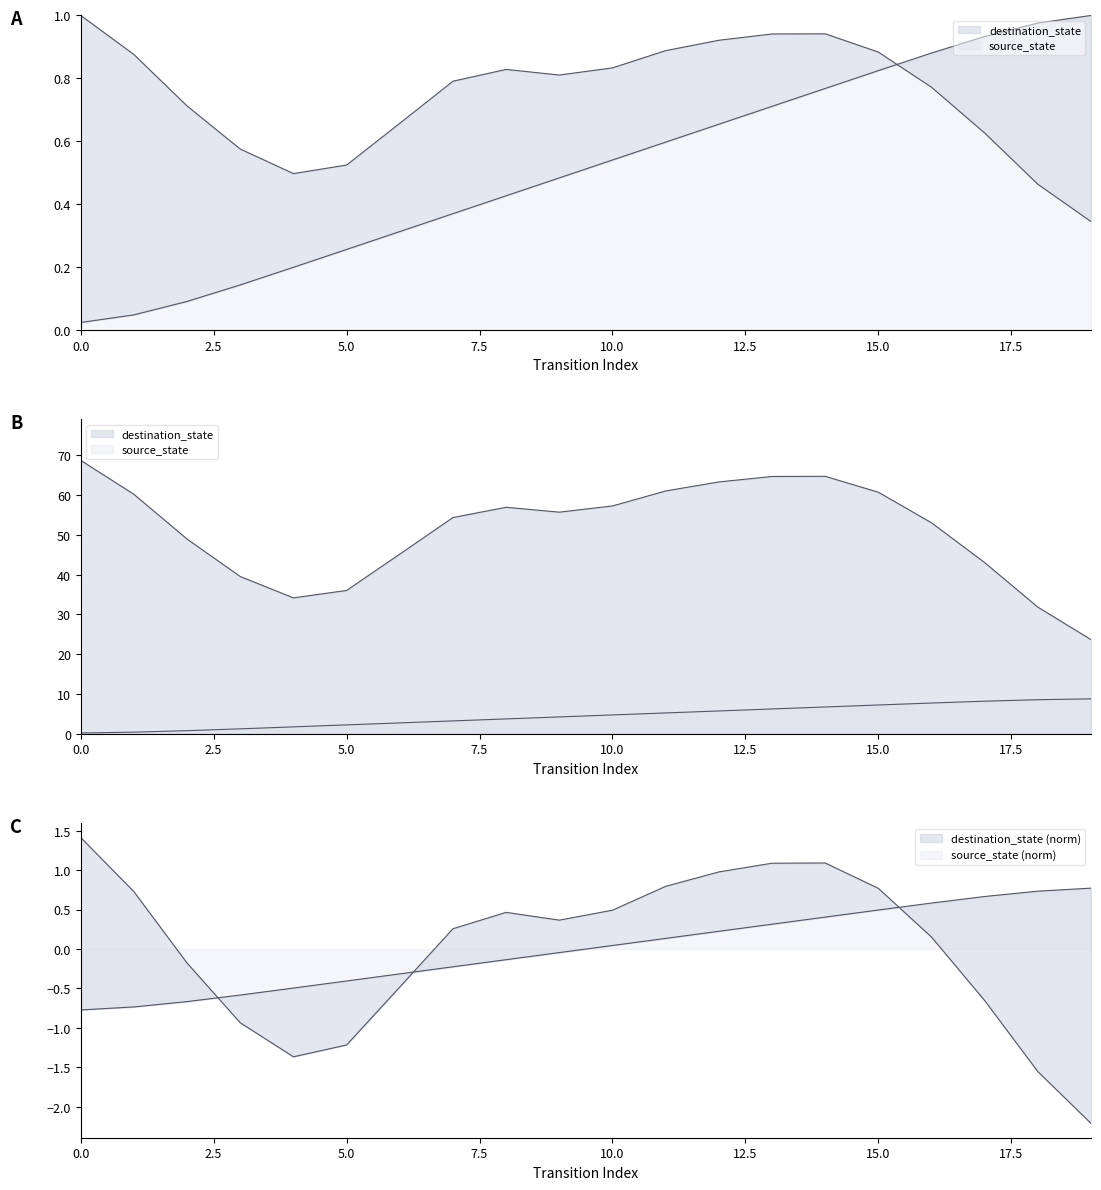

What is the difference between the maximum and second lowest values?

8.4